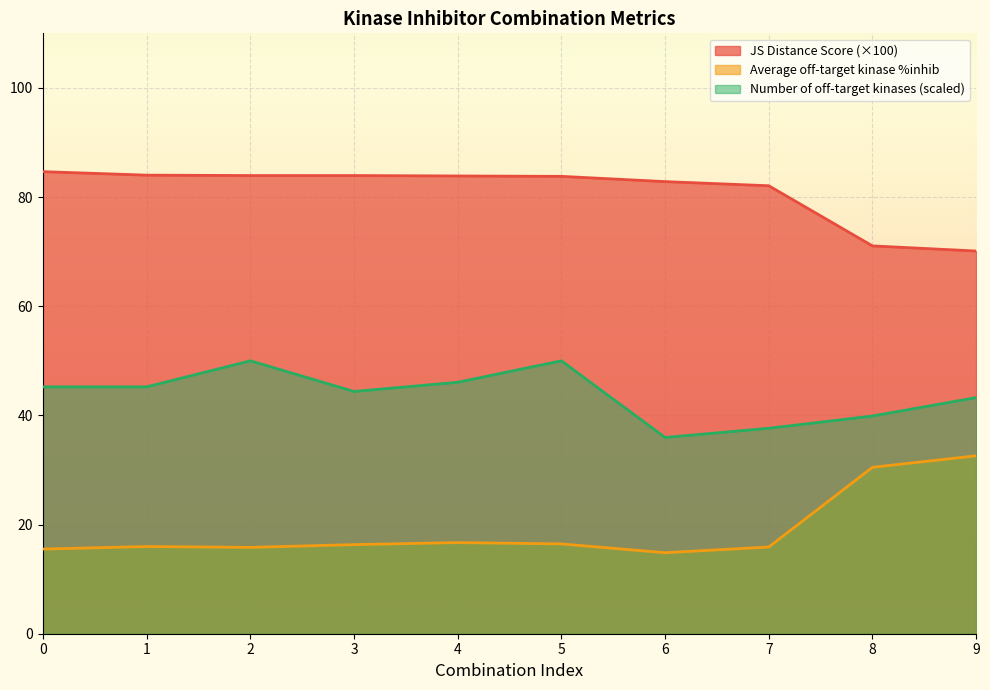

In Number of off-target kinases, how many points are lower than both neighbors (excluding endpoints)?

2